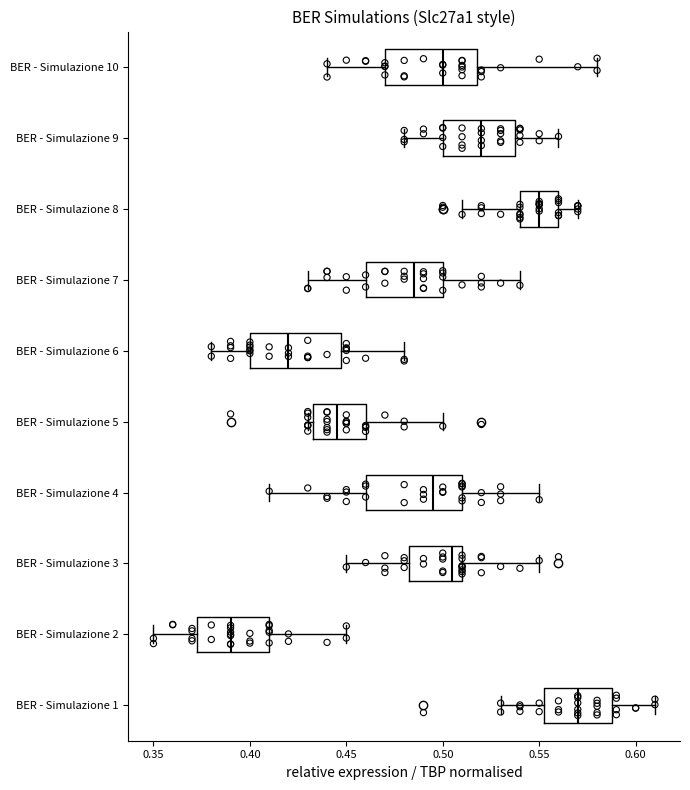

Reading bottom to top, read every box against the x-axis: the position of its median line, the range the box covers, and the ends of its whiskers. The values are not printed on the chart, so give them approximately, as read against the axis.

BER - Simulazione 1: median 0.570, box 0.555 to 0.590, whiskers 0.530 to 0.610
BER - Simulazione 2: median 0.390, box 0.375 to 0.410, whiskers 0.350 to 0.450
BER - Simulazione 3: median 0.505, box 0.485 to 0.510, whiskers 0.450 to 0.550
BER - Simulazione 4: median 0.495, box 0.460 to 0.510, whiskers 0.410 to 0.550
BER - Simulazione 5: median 0.445, box 0.435 to 0.460, whiskers 0.430 to 0.500
BER - Simulazione 6: median 0.420, box 0.400 to 0.450, whiskers 0.380 to 0.480
BER - Simulazione 7: median 0.485, box 0.460 to 0.500, whiskers 0.430 to 0.540
BER - Simulazione 8: median 0.550, box 0.540 to 0.560, whiskers 0.510 to 0.570
BER - Simulazione 9: median 0.520, box 0.500 to 0.540, whiskers 0.480 to 0.560
BER - Simulazione 10: median 0.500, box 0.470 to 0.520, whiskers 0.440 to 0.580